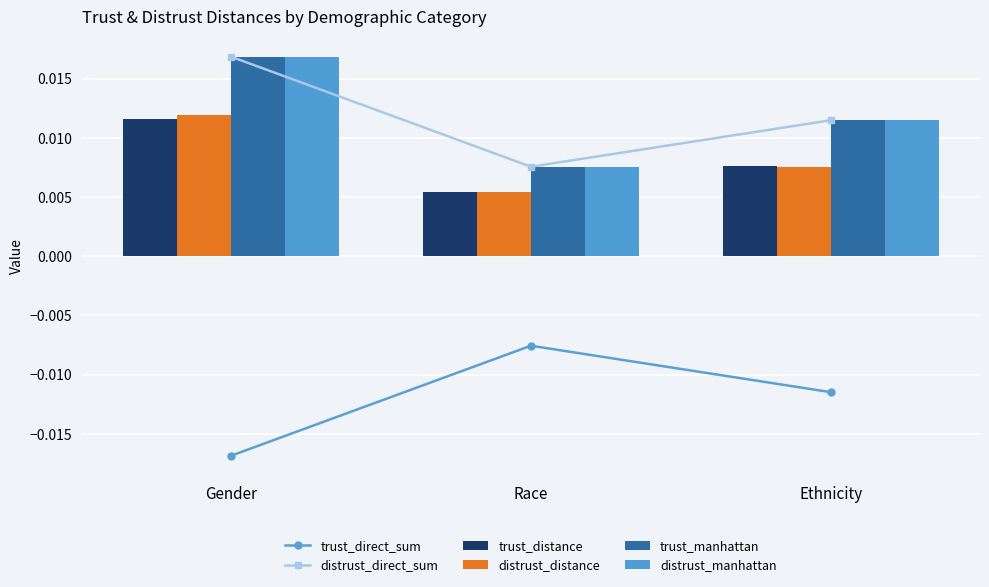

Where is distrust_distance nearest to the value 0?

Race